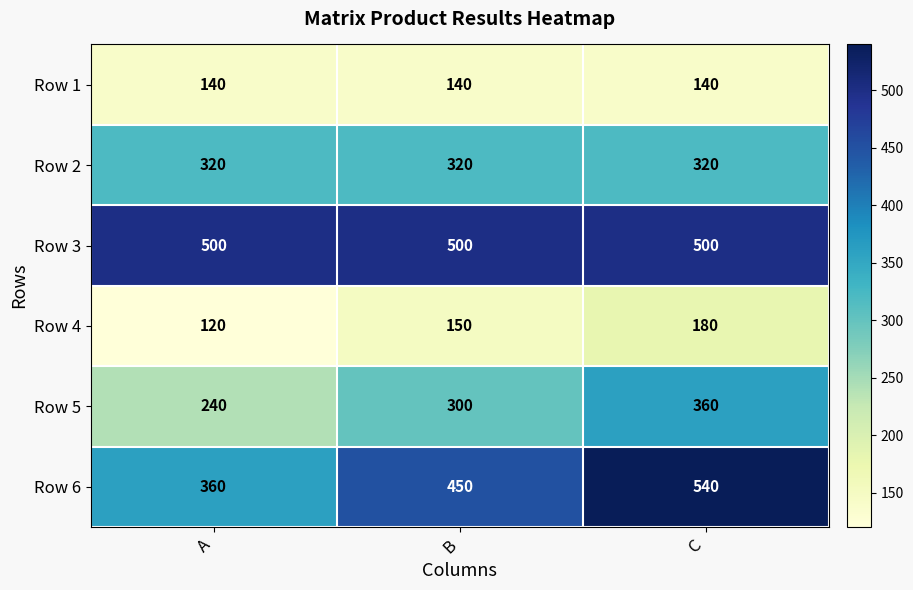

What is the smallest value displayed?

120